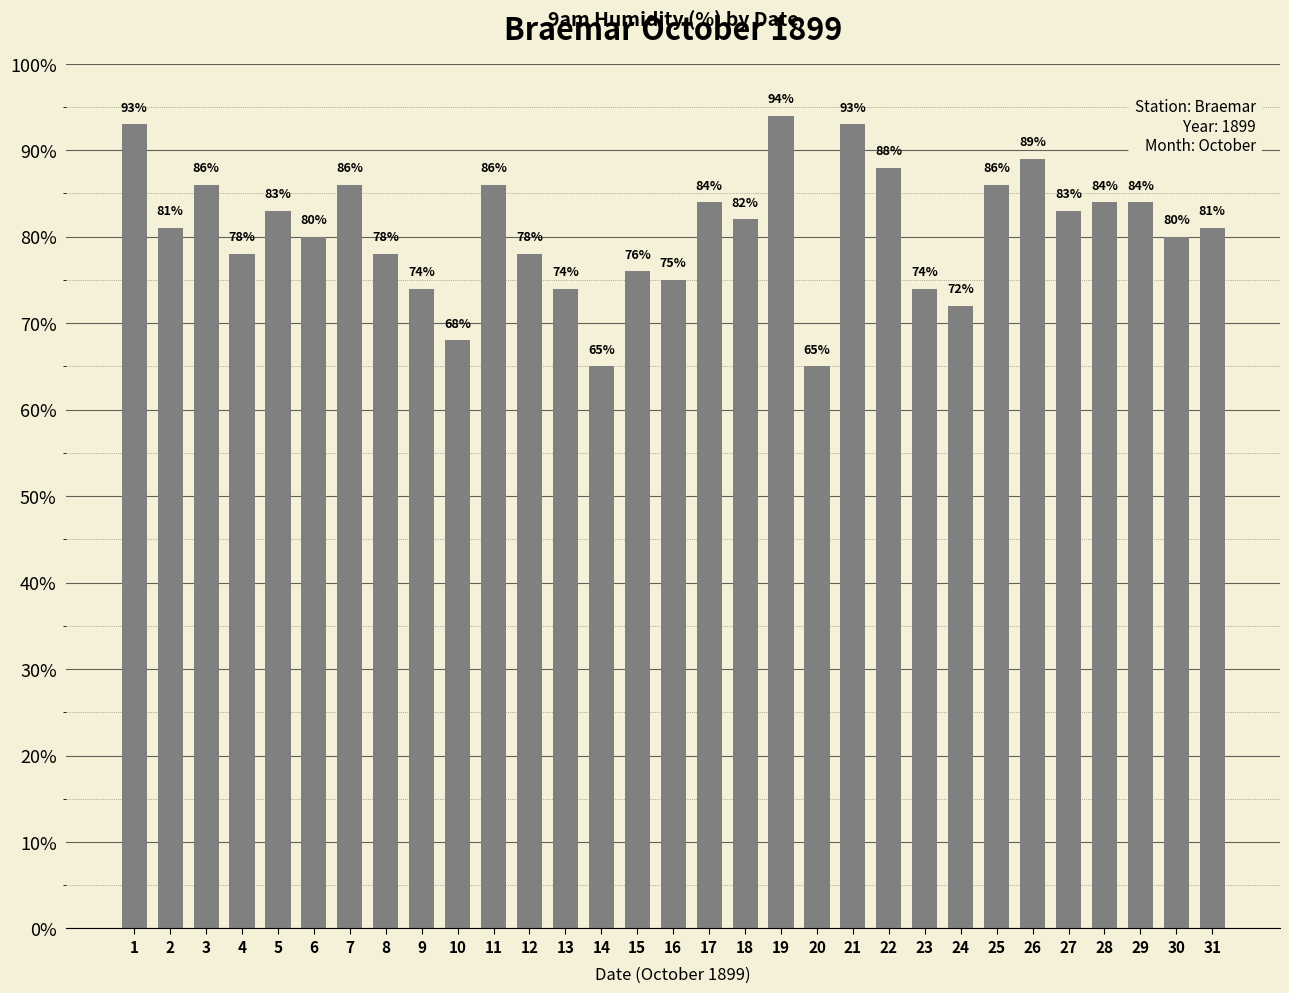

Are the bars grouped side by side (vs. stacked)?

No